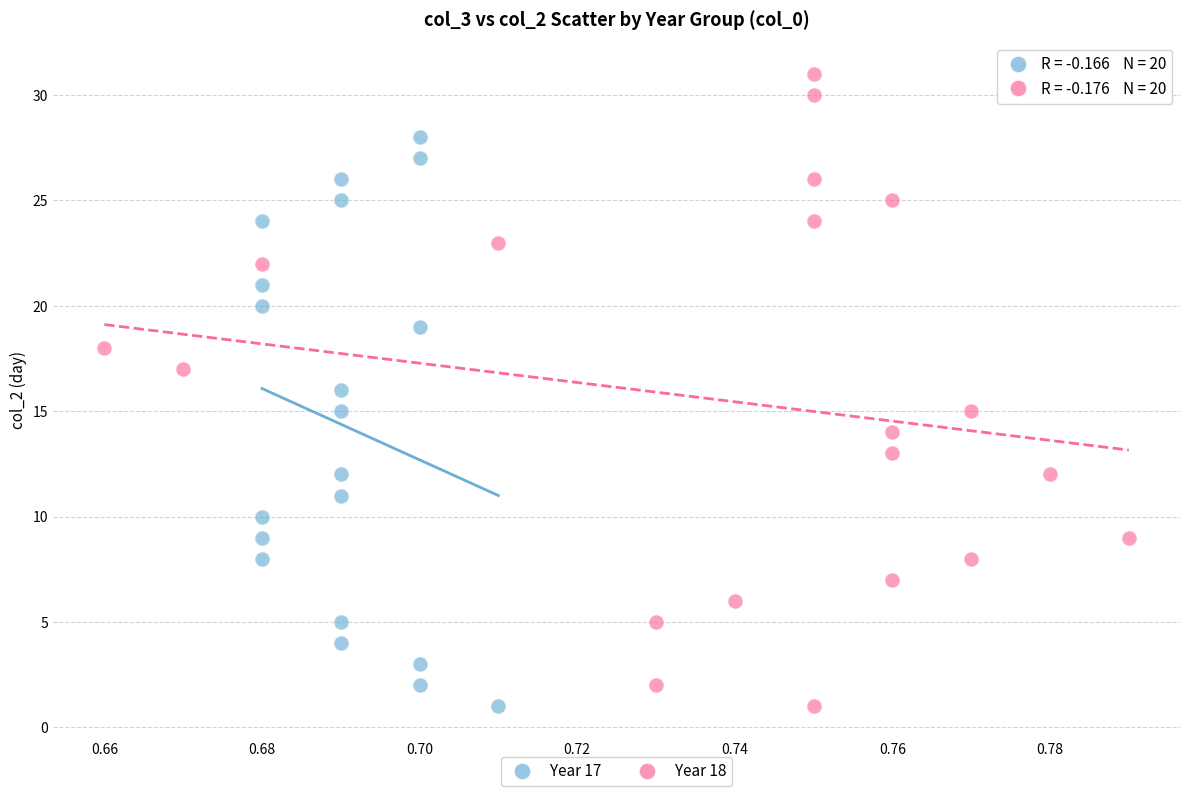

Which series has the largest Y range (max minus min)?

Year 18